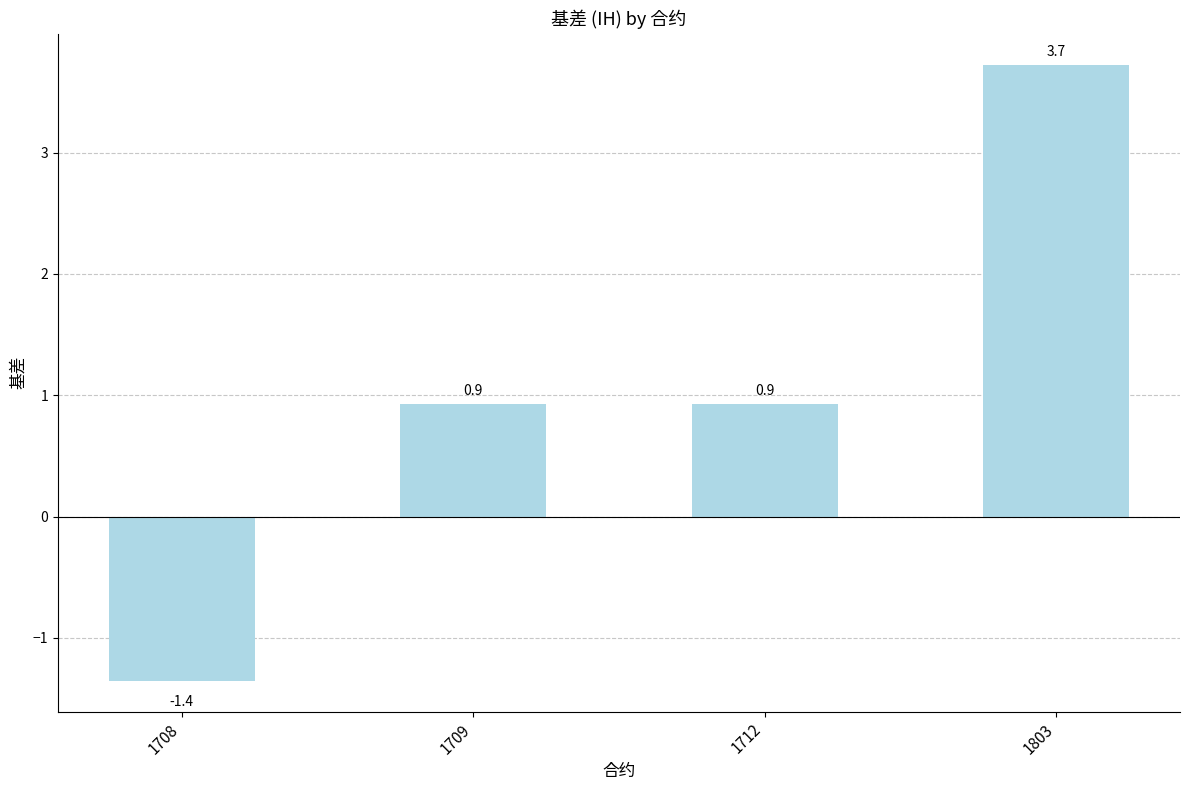

What is the sum of the values at 1803 and 1709?

4.7